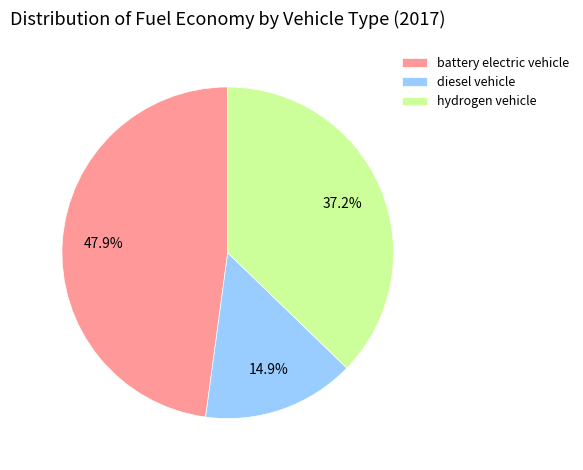

To the nearest percent, what is the combined percentage of hydrogen vehicle and battery electric vehicle?

85%